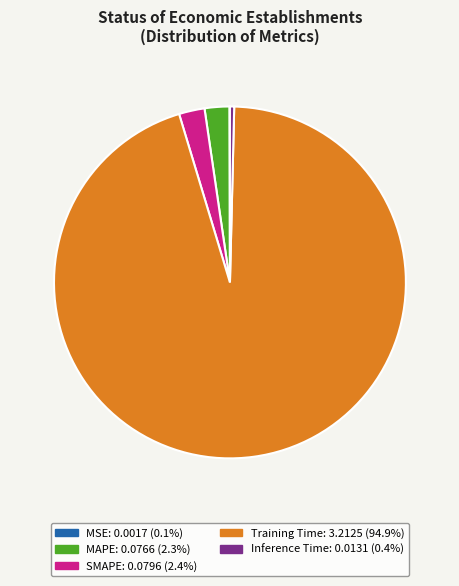

Is there any slice that represents more than half of the pie?

Yes